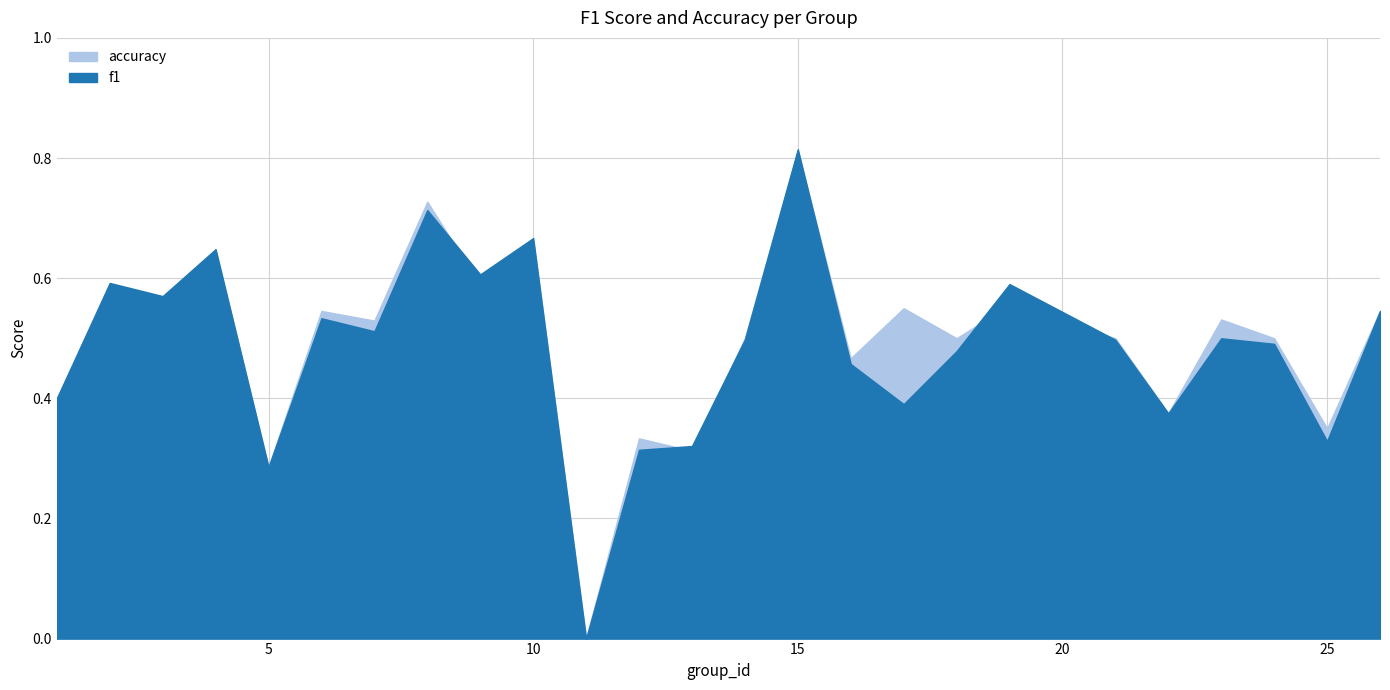

What is the greatest value displayed?

0.8